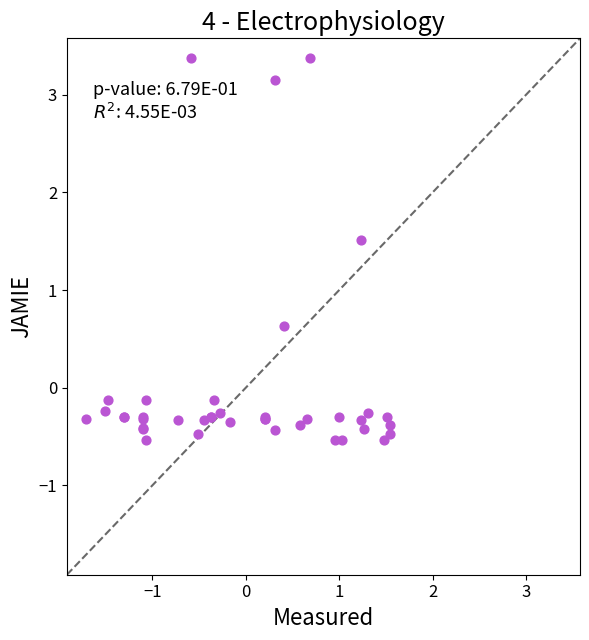

What Y value in the scatter plot is closest to 1?

0.6